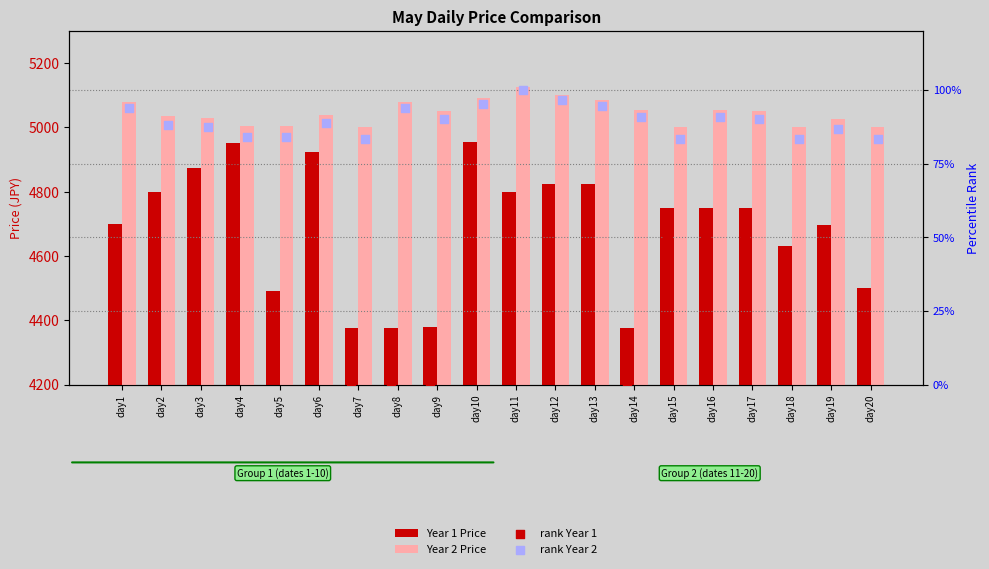

At how many categories does at least one series exceed 4352?

20